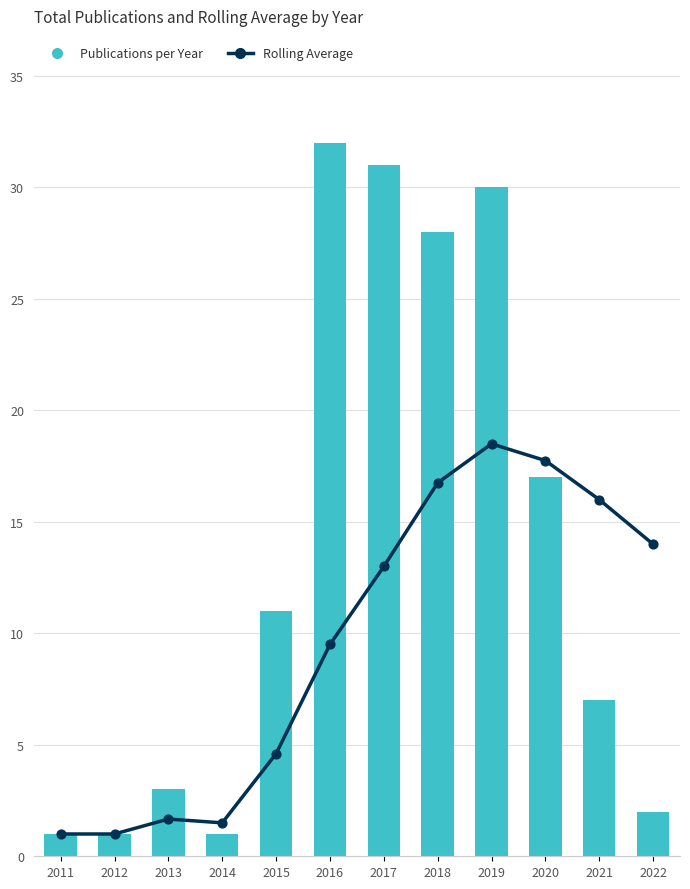

Which series has the largest total across all categories?

Publications per Year